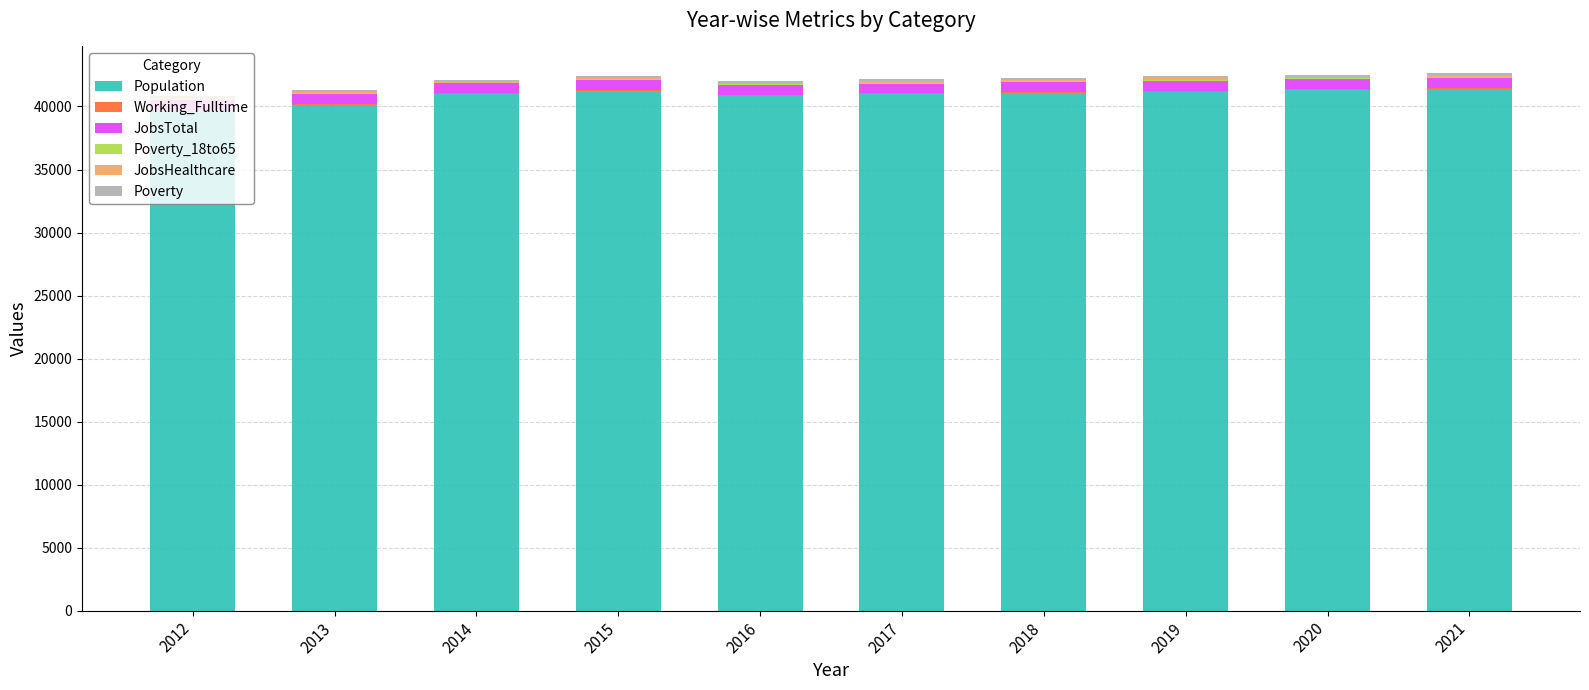

The Population series shows 40954 at 2017. True or false?

True